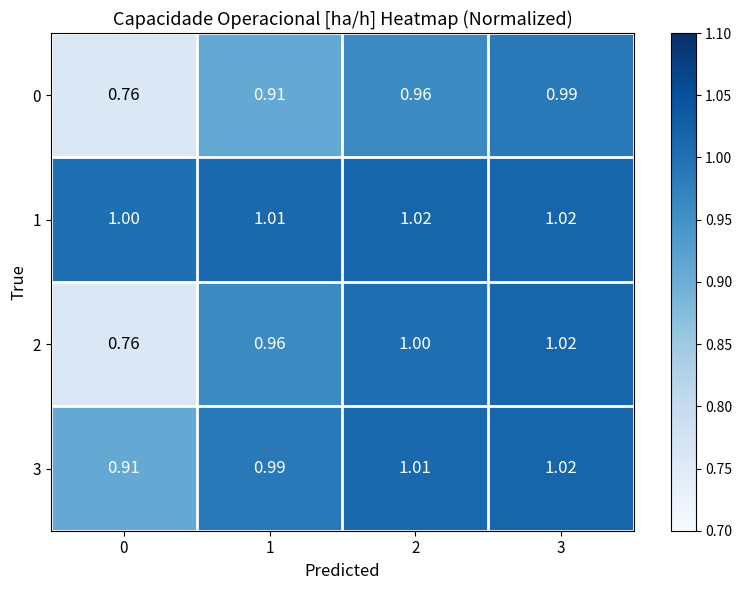

Is the value of 2 at 2 greater than the value of 0 at 3?

Yes